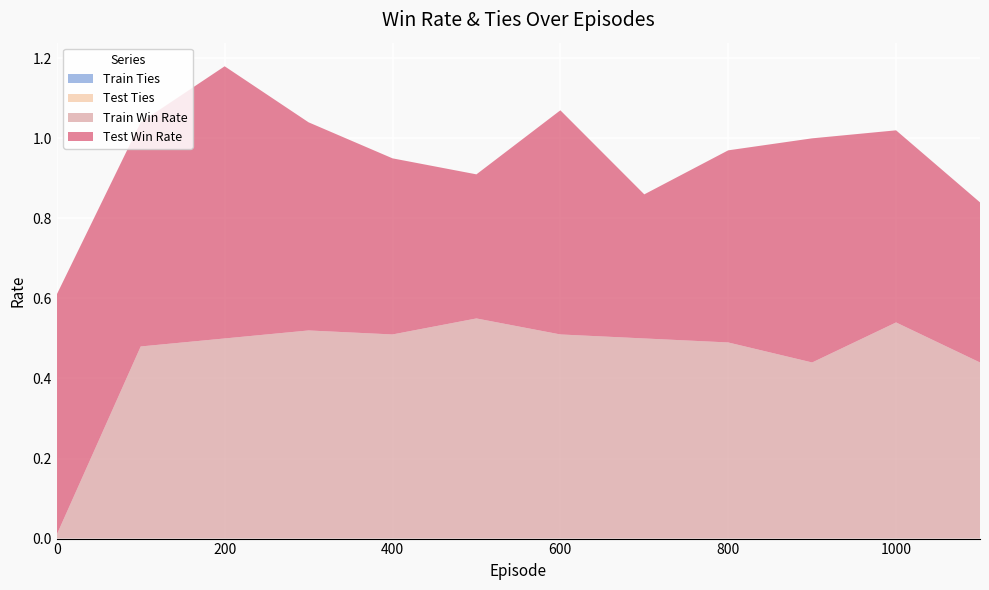

Reading right to left, transcribe all the data shown in this chart.

train_win_rate: 1100=0.4	1000=0.5	900=0.4	800=0.5	700=0.5	600=0.5	500=0.6	400=0.5	300=0.5	200=0.5	100=0.5	0=0.0
test_win_rate: 1100=0.4	1000=0.5	900=0.6	800=0.5	700=0.4	600=0.6	500=0.4	400=0.4	300=0.5	200=0.7	100=0.6	0=0.6
train_ties: 1100=0.0	1000=0.0	900=0.0	800=0.0	700=0.0	600=0.0	500=0.0	400=0.0	300=0.0	200=0.0	100=0.0	0=0.0
test_ties: 1100=0.0	1000=0.0	900=0.0	800=0.0	700=0.0	600=0.0	500=0.0	400=0.0	300=0.0	200=0.0	100=0.0	0=0.0